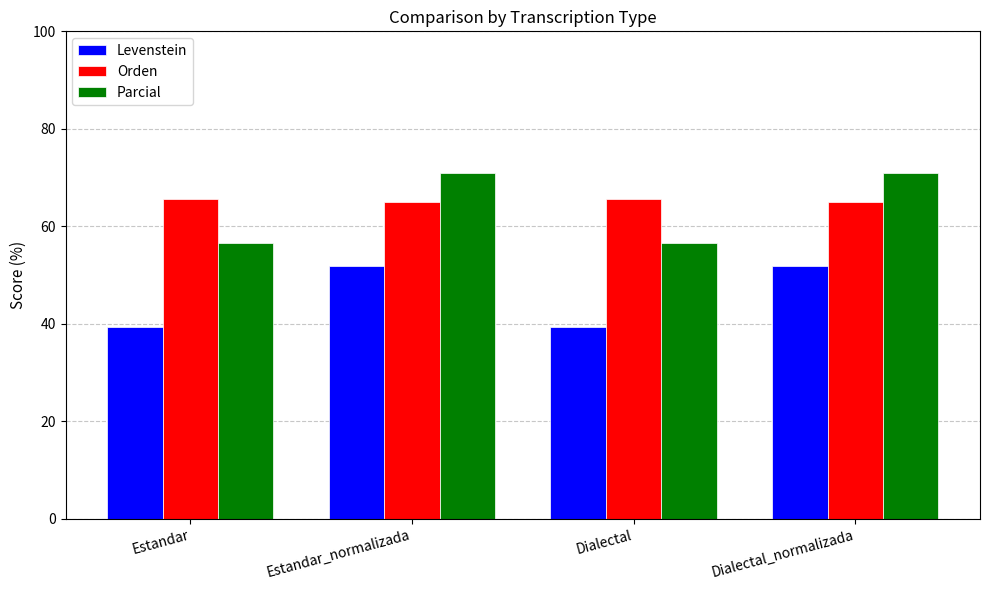

What is the sum of all Parcial values?

255.1